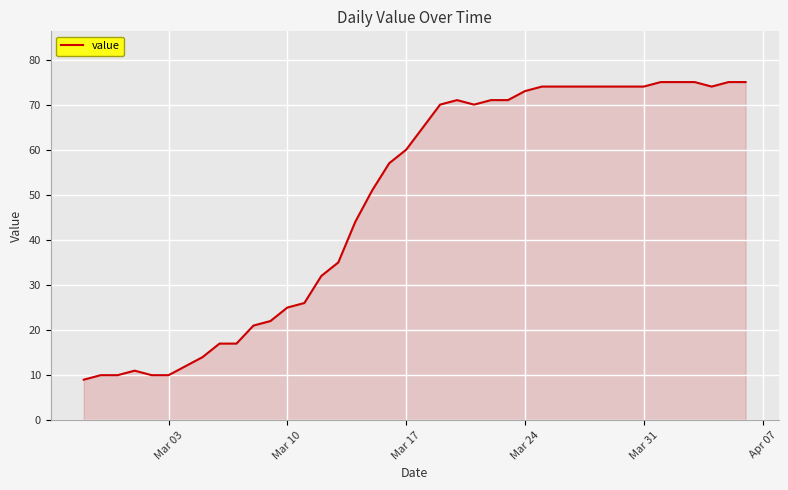

What is the smallest value displayed?

9